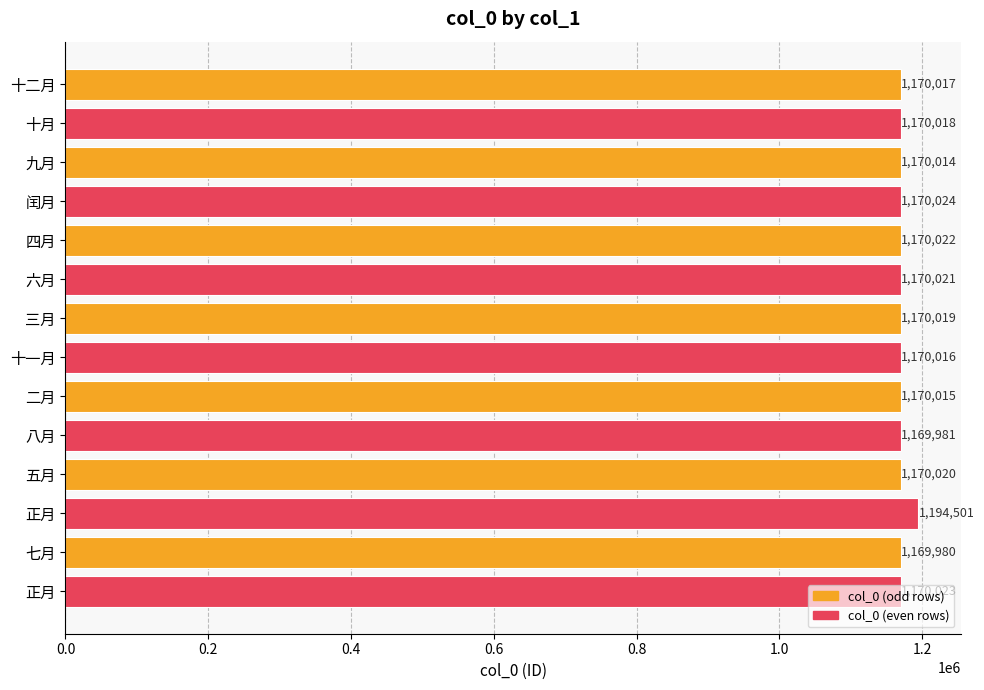

What is the difference between the second highest and second lowest values?

43